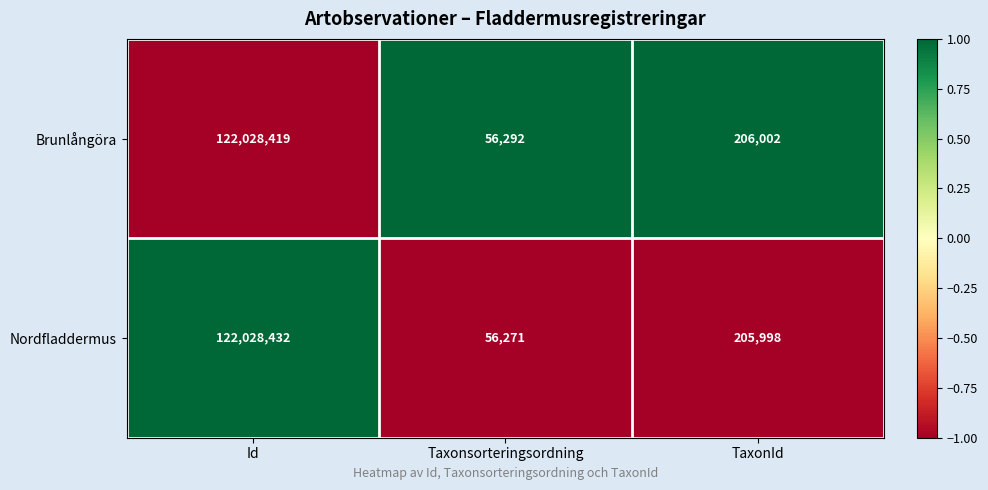

List the series in order of their overall mean, lowest first.

Nordfladdermus, Brunlångöra